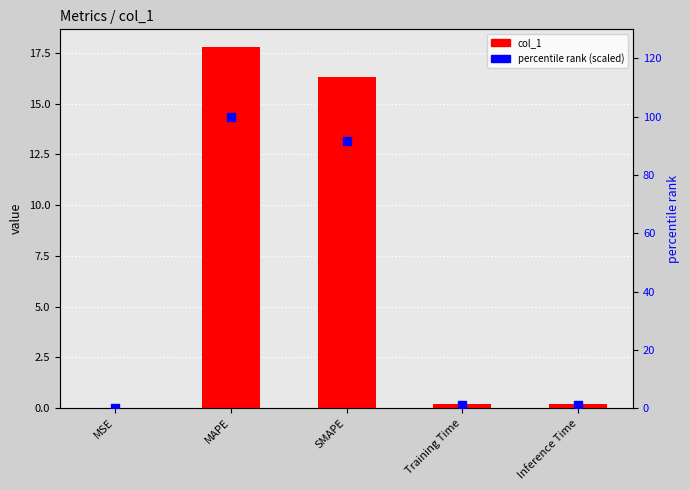

Rank the series at Training Time from lowest to highest value.

col_1, percentile rank (scaled)